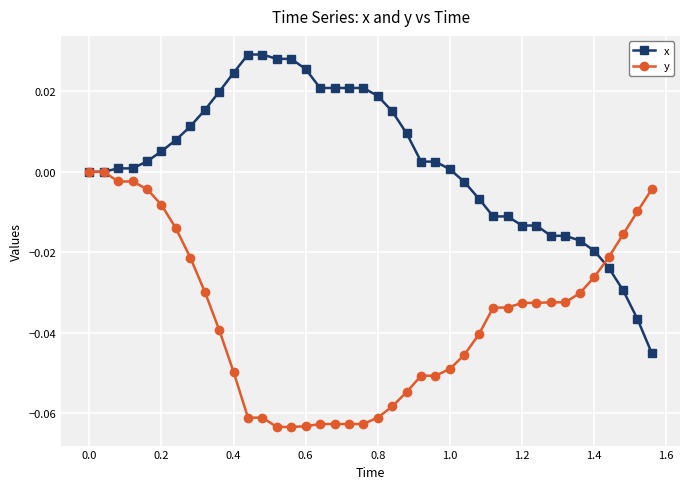

List the series in order of their peak value, lowest first.

y, x